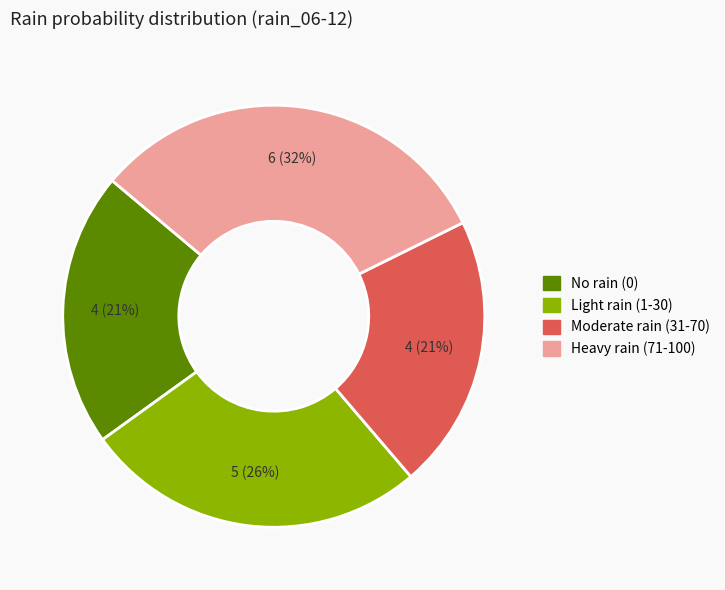

To the nearest percent, what is the average slice percentage?

25%